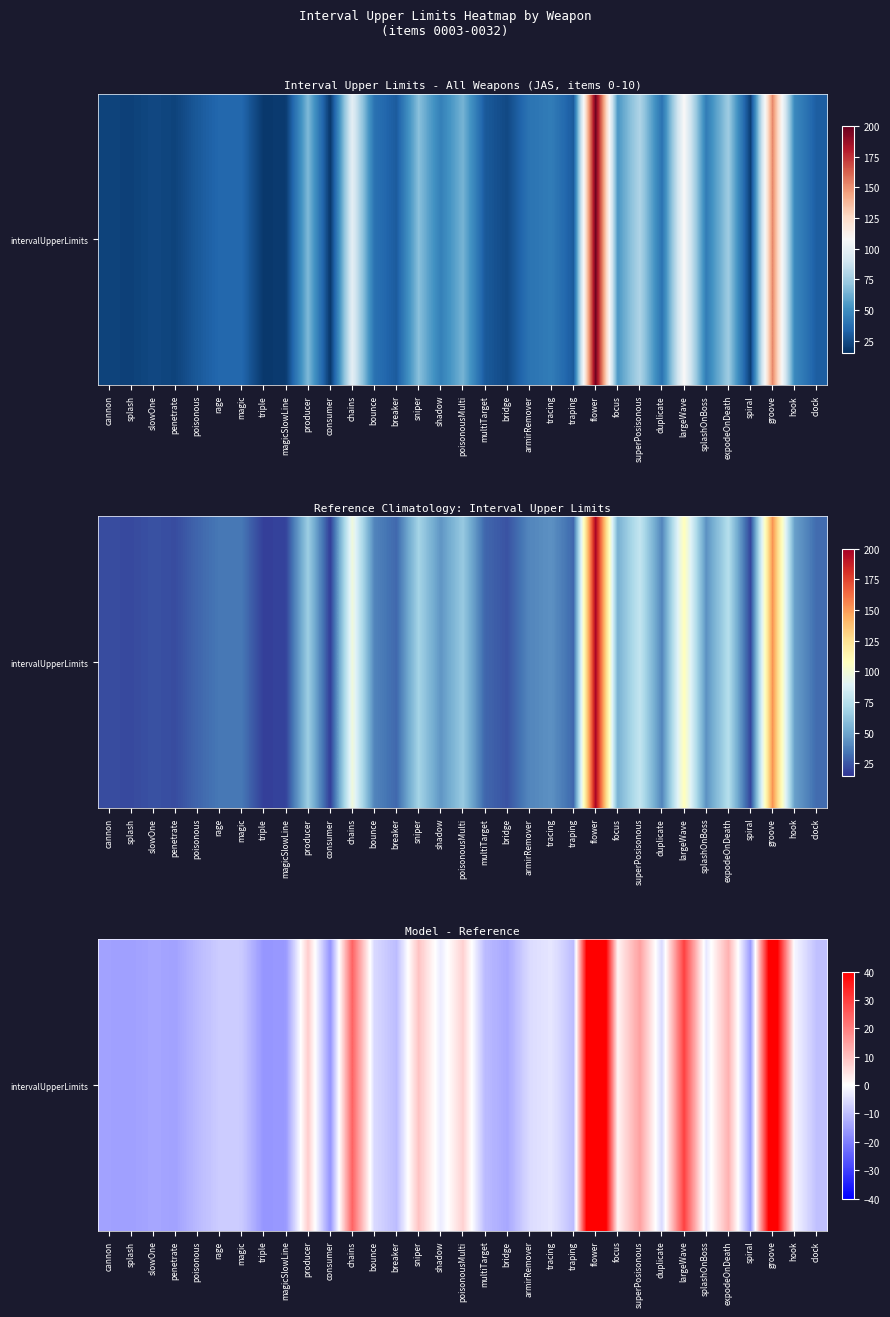

What is the greatest value displayed?

74.8